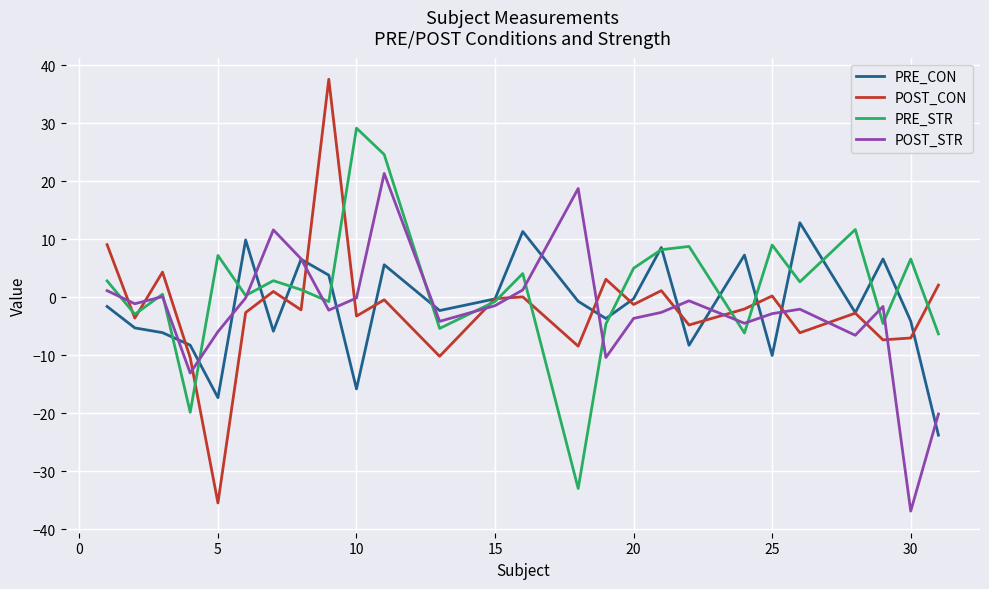

List the series in order of their peak value, highest first.

POST_CON, PRE_STR, POST_STR, PRE_CON